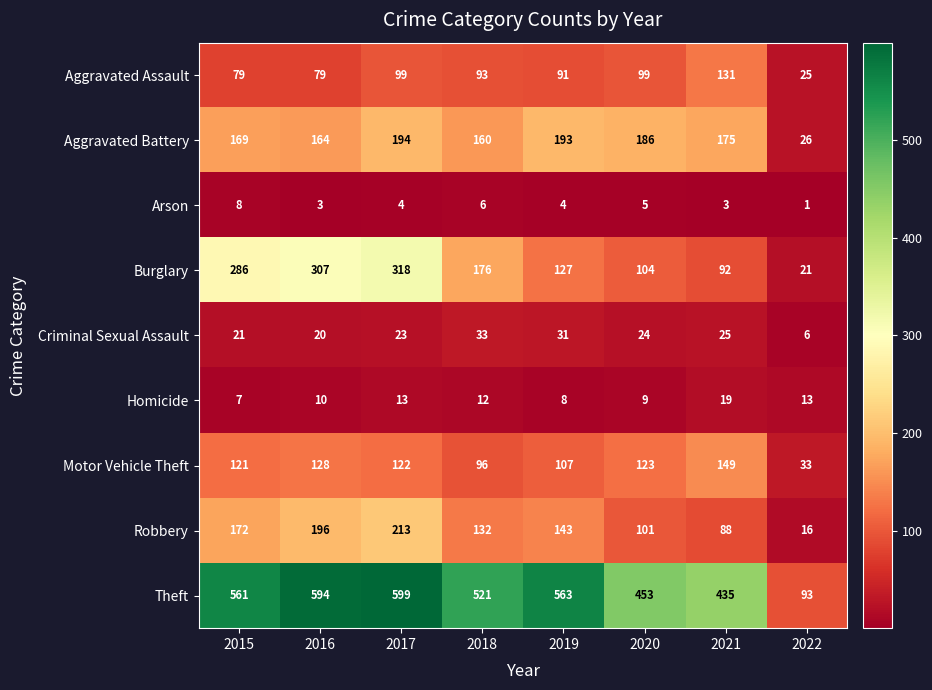

Between 2017 and 2022, which series saw the biggest shift?

Theft